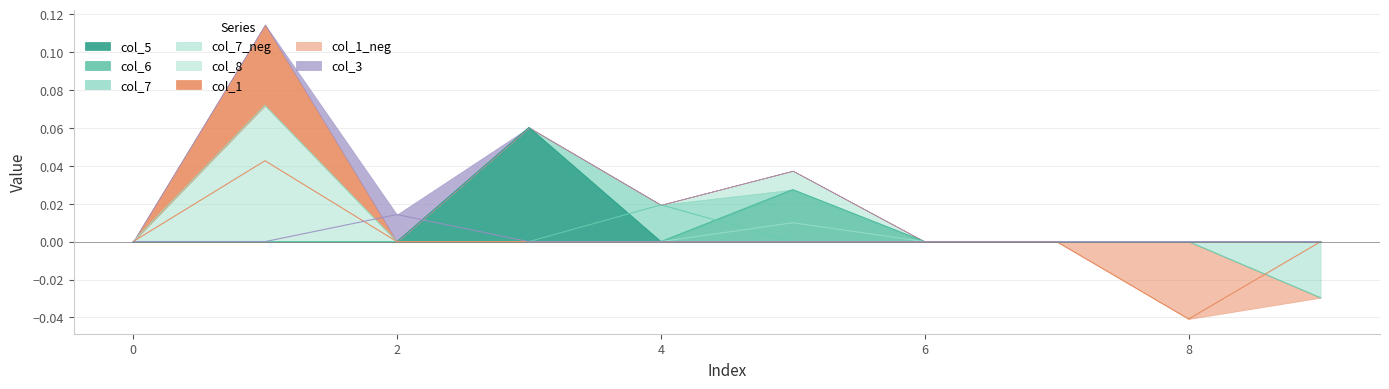

Between which two adjacent categories do col_3 and col_5 first intersect?

2 and 3